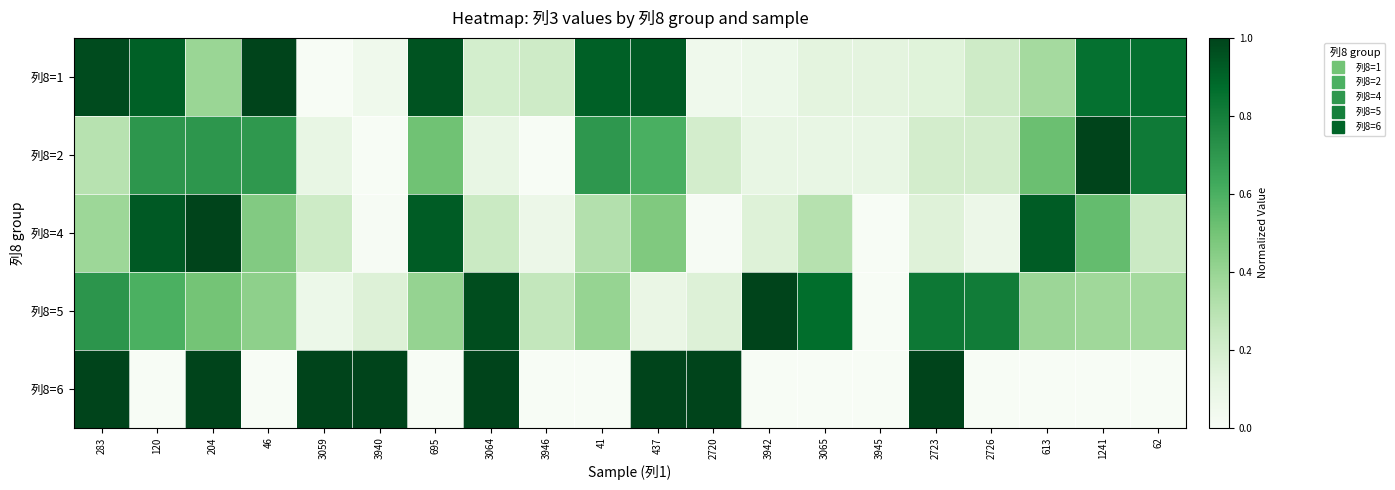

What is the total value across all series at 3946?

0.6